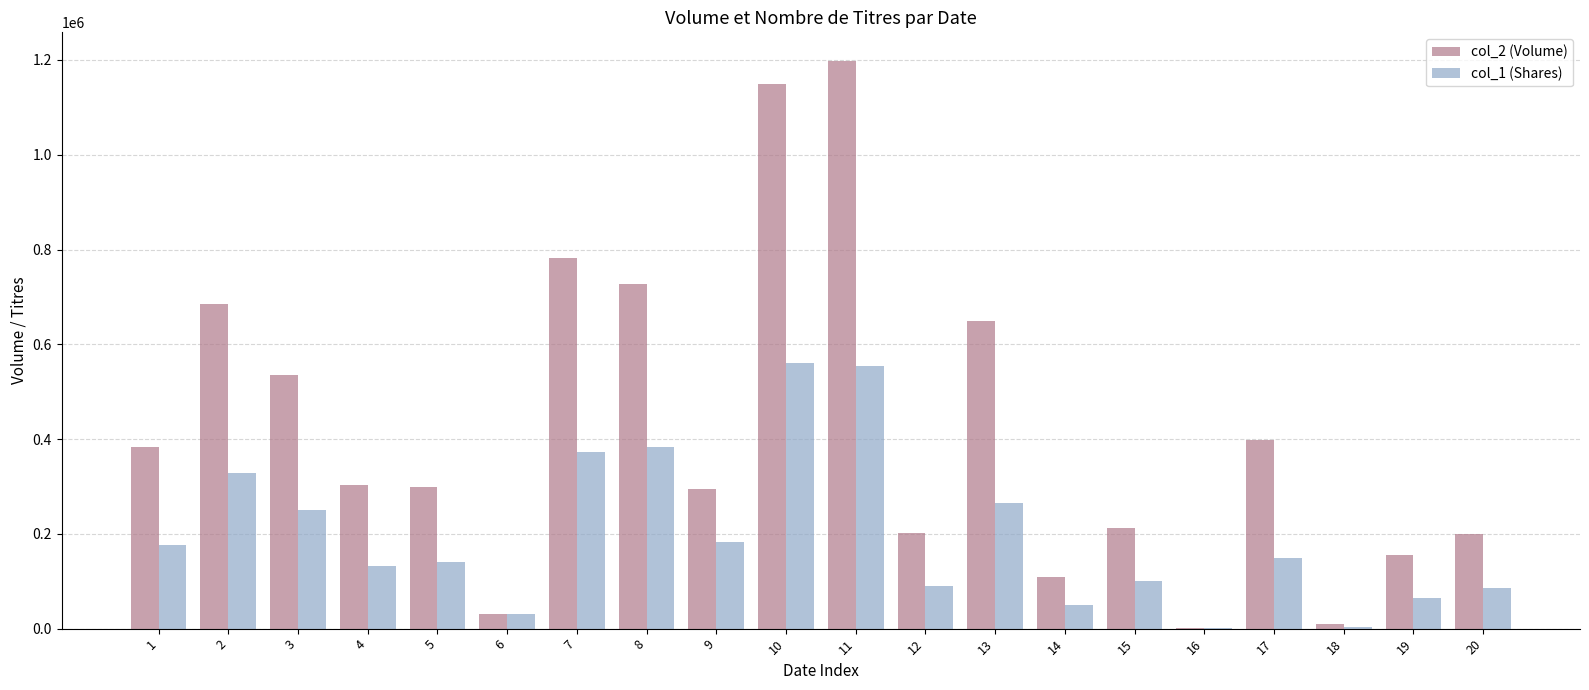

What is the sum of the col_2 (Volume) values at 10 and 8?

1876100